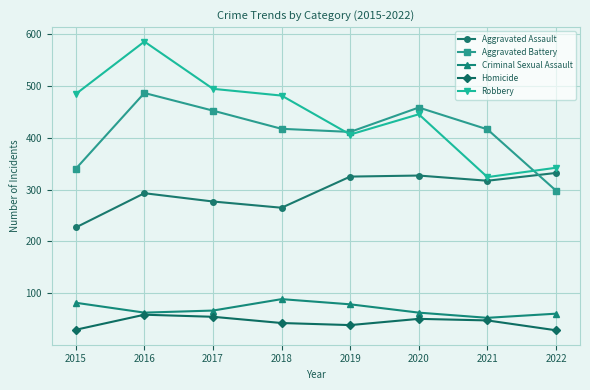

The value of Aggravated Battery at 2022 is 72. True or false?

False